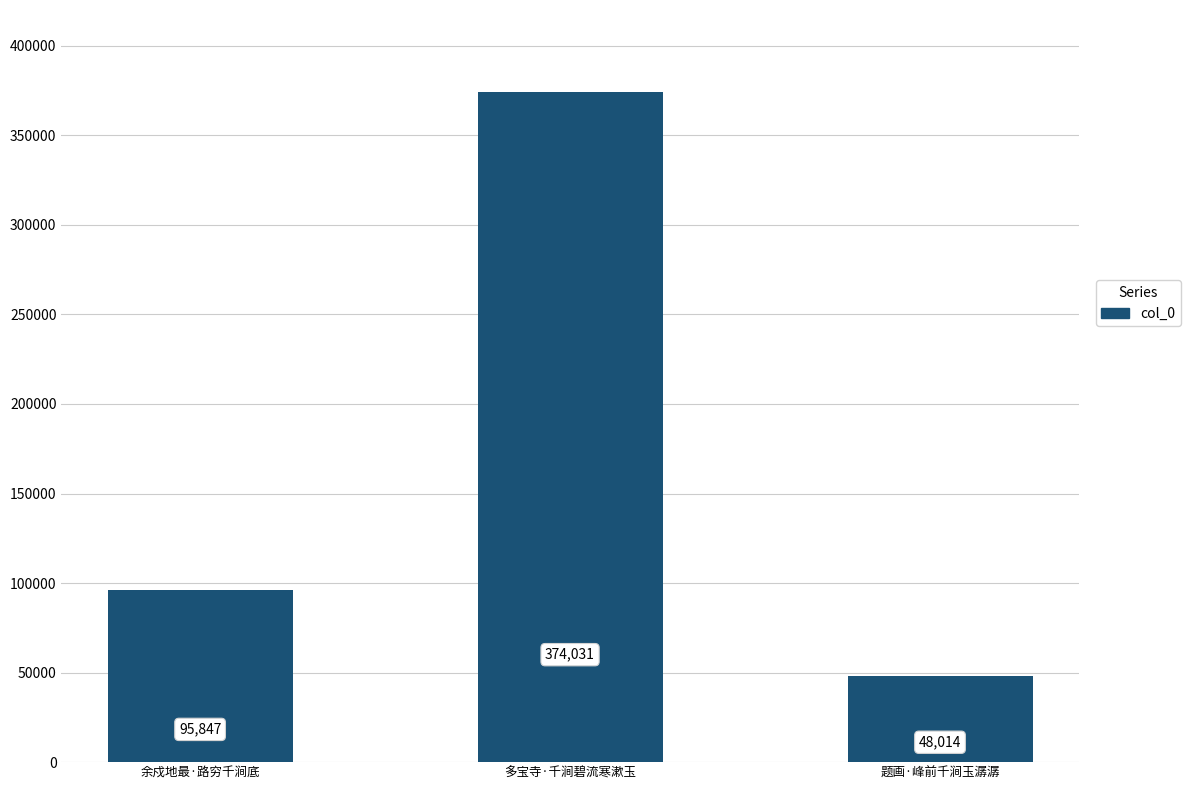

What is the greatest value displayed?

374031